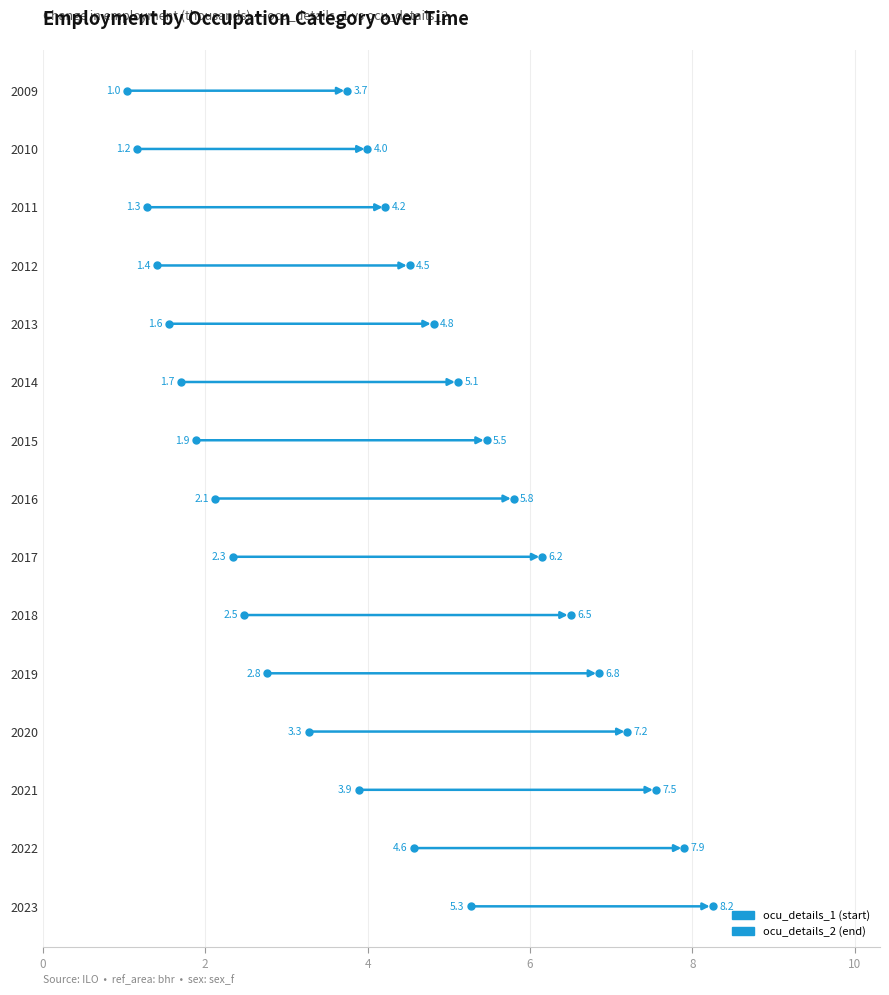

At which label is ocu_details_1 closest to 3?

2019